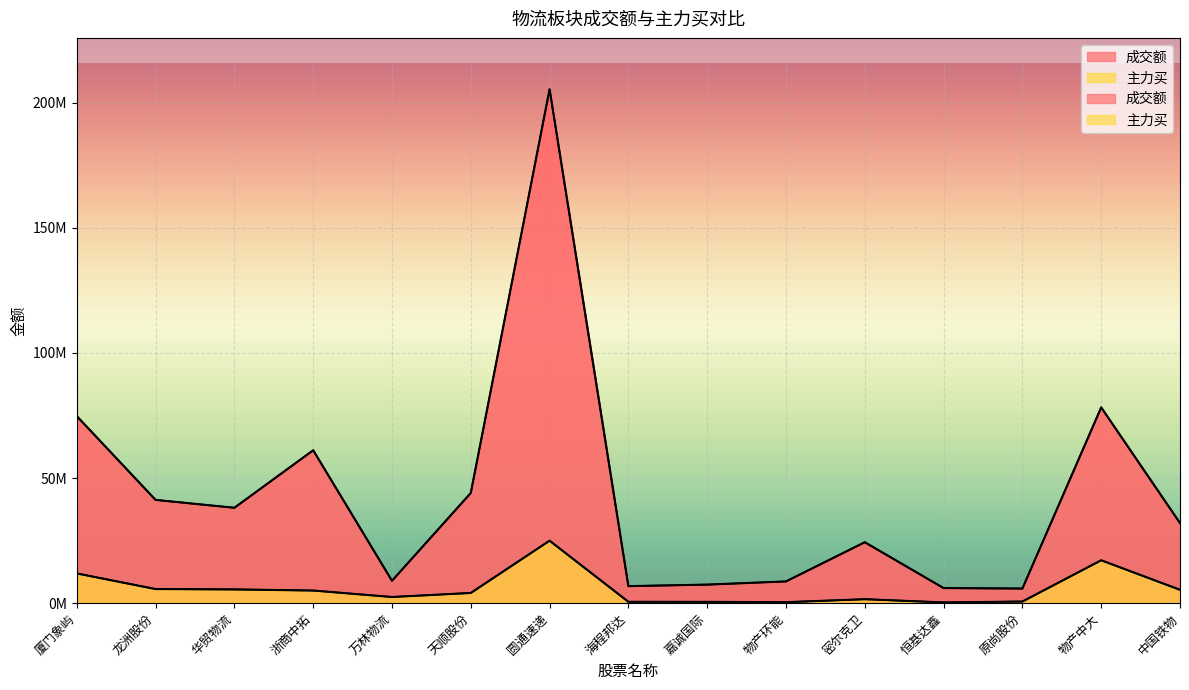

What is the label of the 6th point from the right?

物产环能